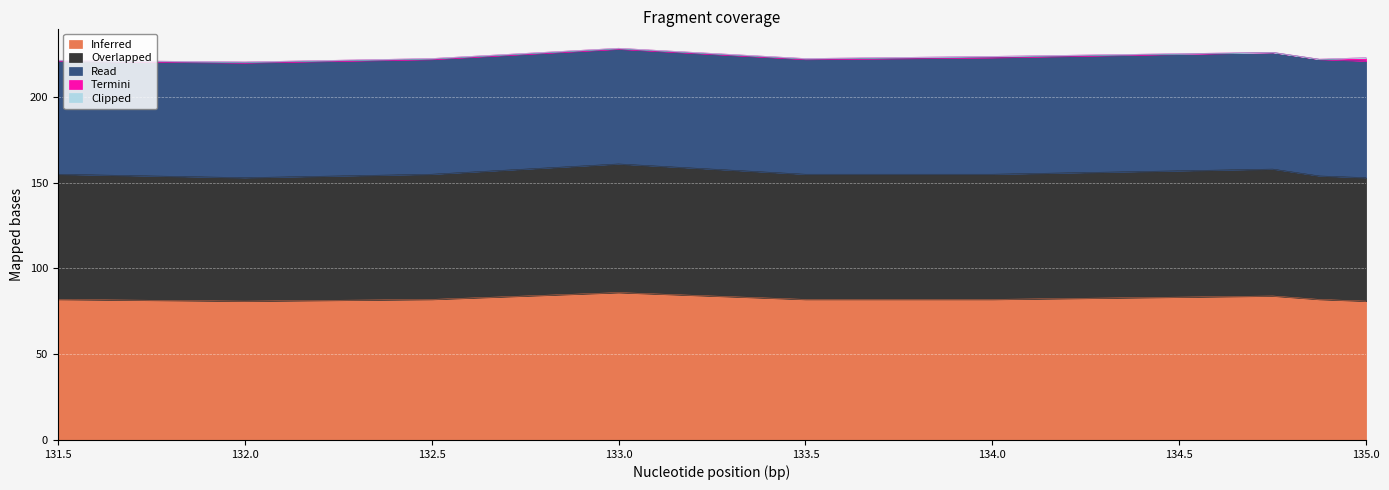

At how many categories does at least one series exceed 7?

9